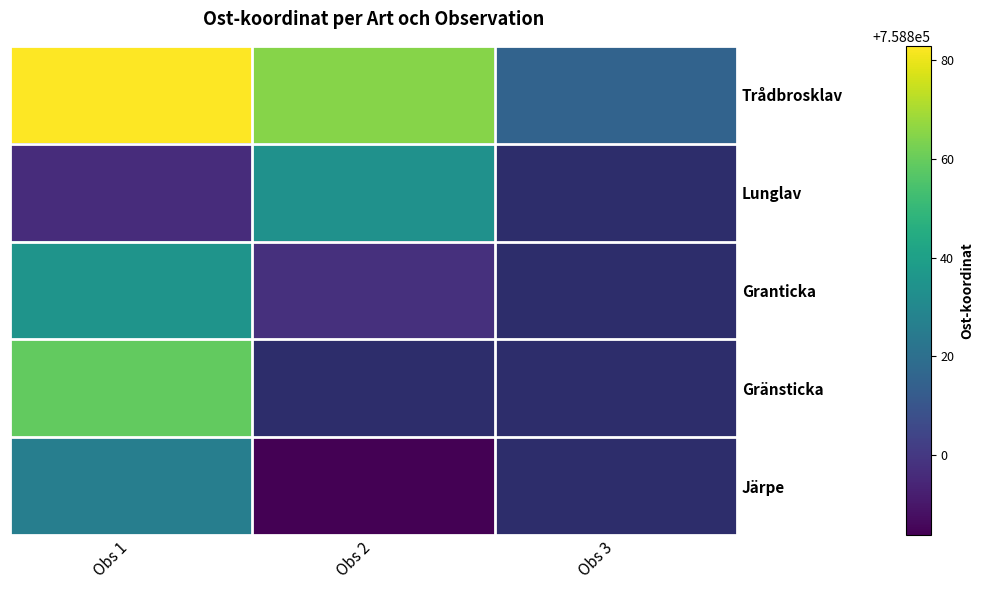

Rank the series at Obs 2 from highest to lowest value.

Trådbrosklav, Lunglav, Granticka, Gränsticka, Järpe